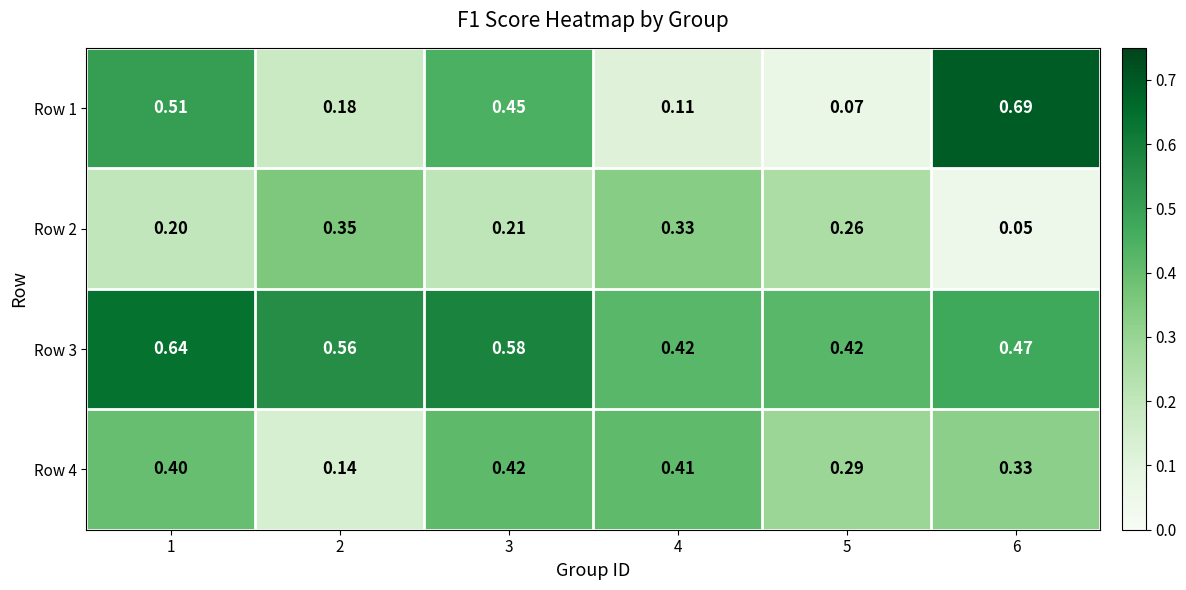

Is the value of Row 3 at 5 greater than the value of Row 1 at 6?

No